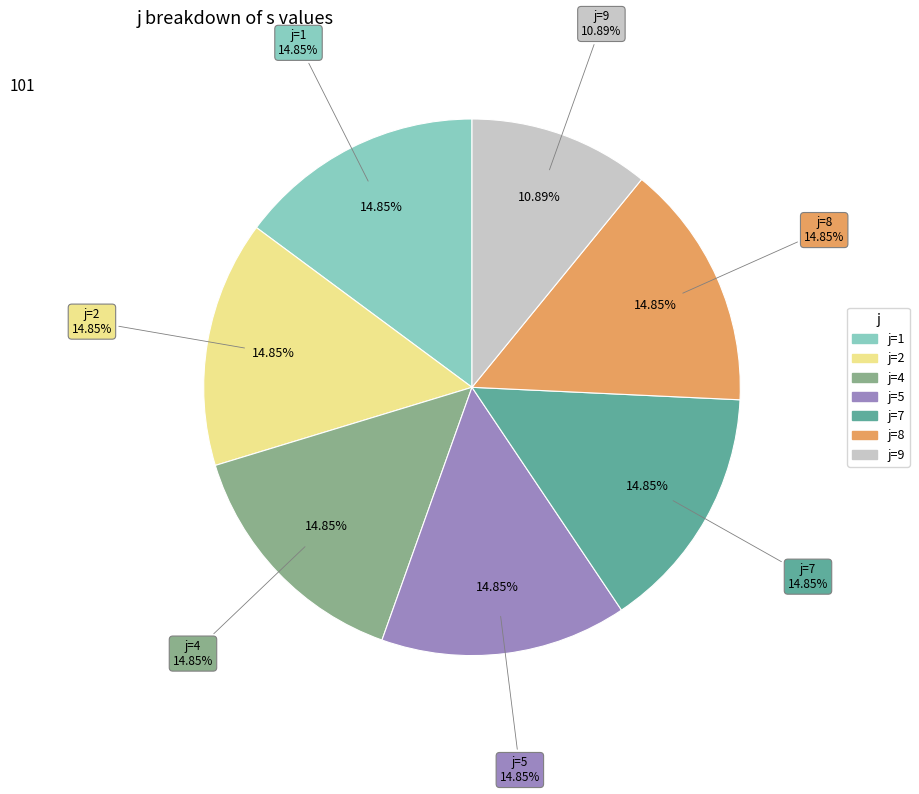

Rank the categories by value from lowest to highest.

9, 4, 5, 8, 2, 7, 1